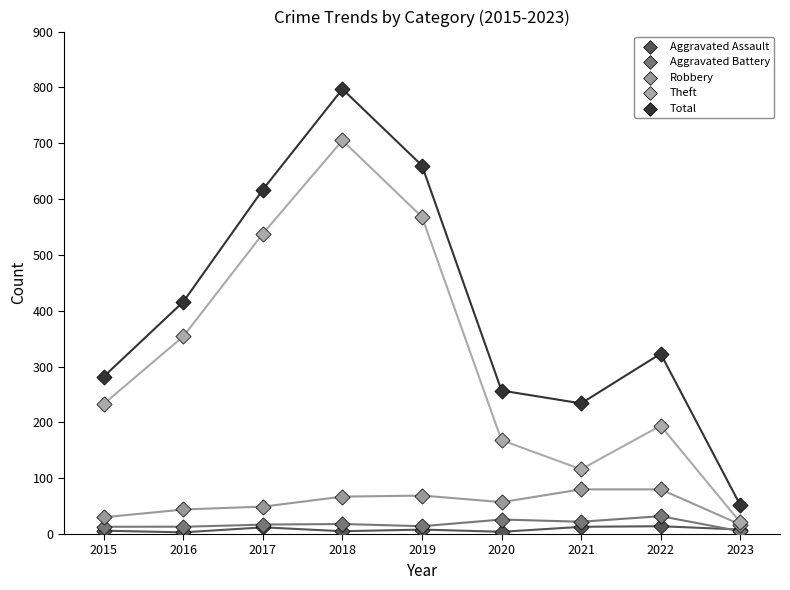

Across all series, what Y value is closest to 400?

416